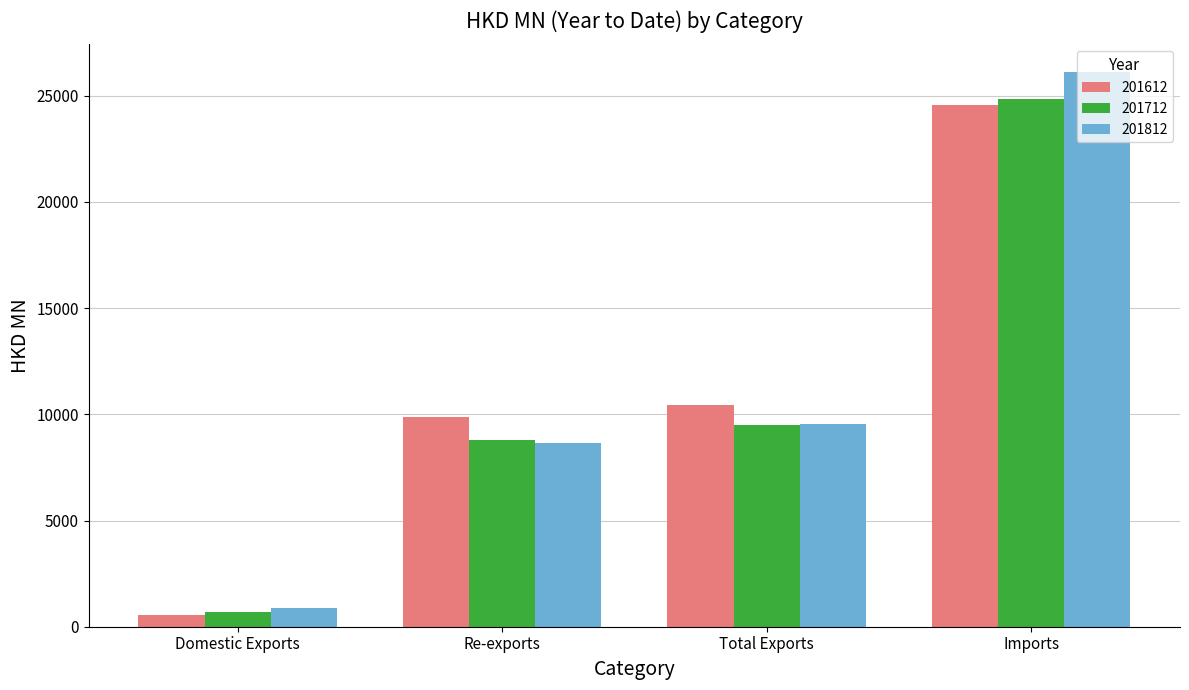

How many groups of bars are there?

4